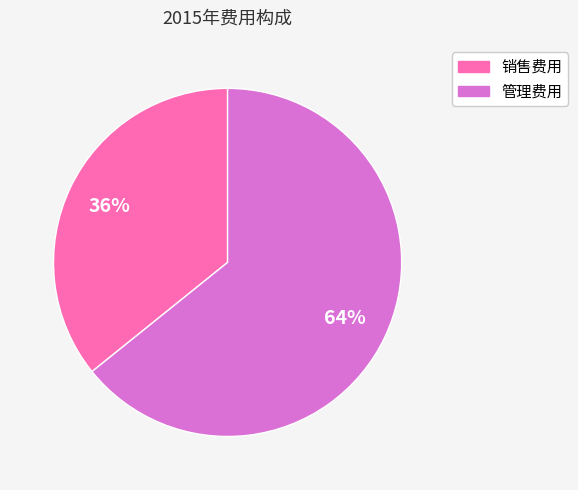

What percentage is the 管理费用 slice, to the nearest percent?

64%